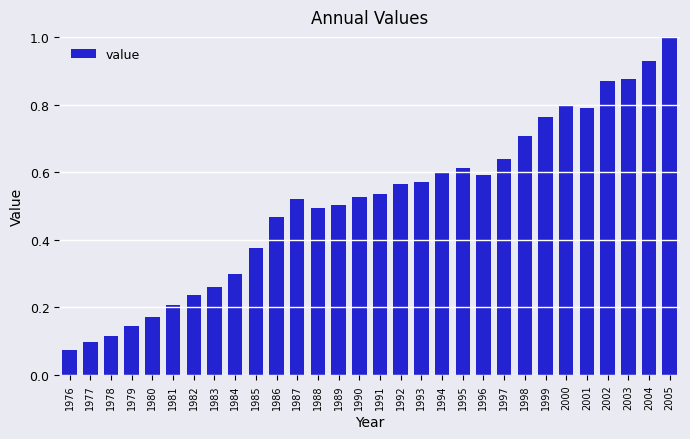

What is the value of the 30th bar from the left?

1.0